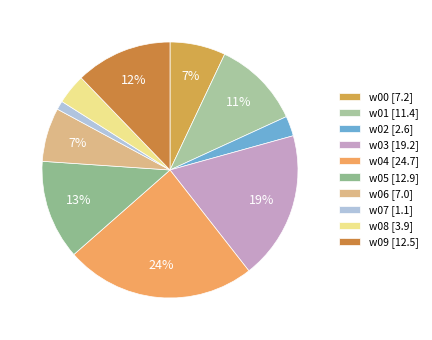

Does any single category account for the majority?

No